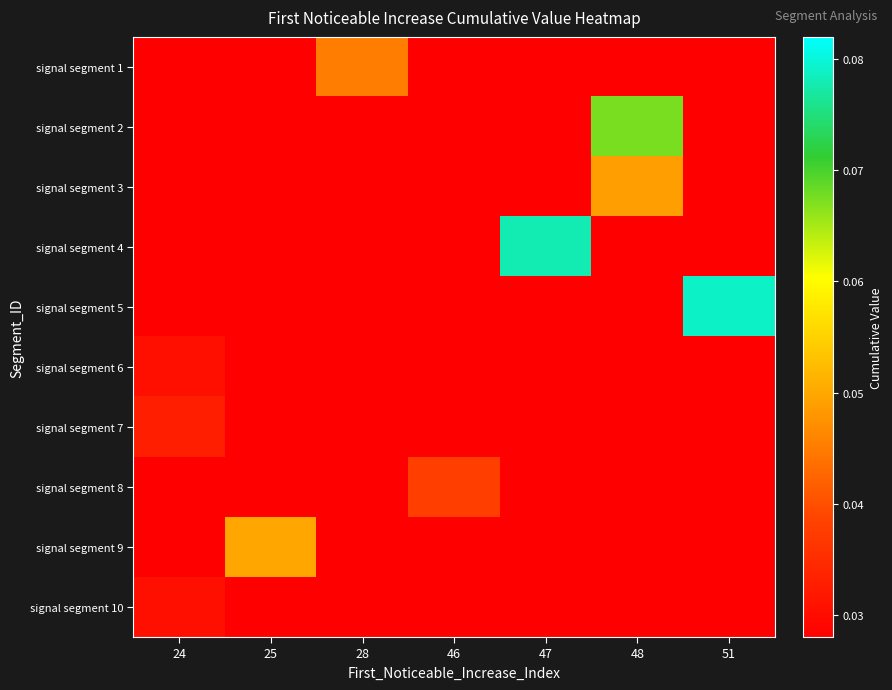

Which series changed the most between 28 and 46?

signal segment 1